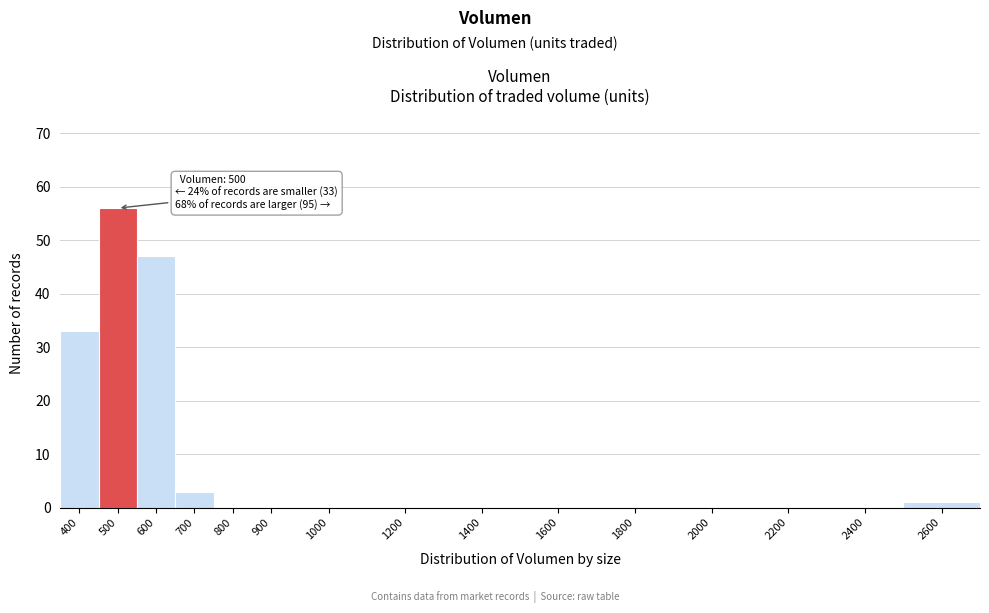

Reading left to right, what are all the values shown in this chart?

400=33	500=56	600=47	700=3	800=0	900=0	1000=0	1200=0	1400=0	1600=0	1800=0	2000=0	2200=0	2400=0	2600=1